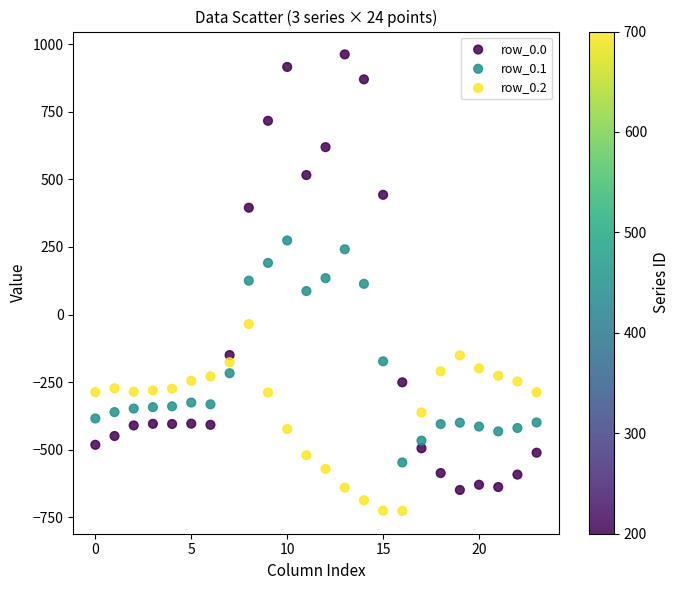

Which series contains the lowest Y value?

row_0.2